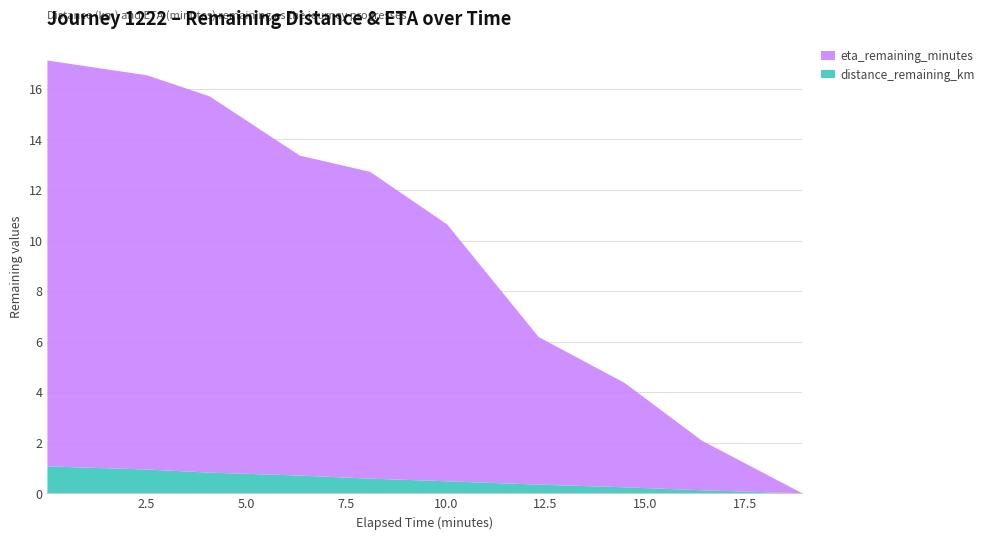

Reading right to left, transcribe all the data shown in this chart.

distance_remaining_km: 0.0	0.1	0.2	0.3	0.5	0.6	0.7	0.8	0.9	1.1
eta_remaining_minutes: 0.0	2.0	4.1	5.8	10.2	12.1	12.7	14.9	15.6	16.1